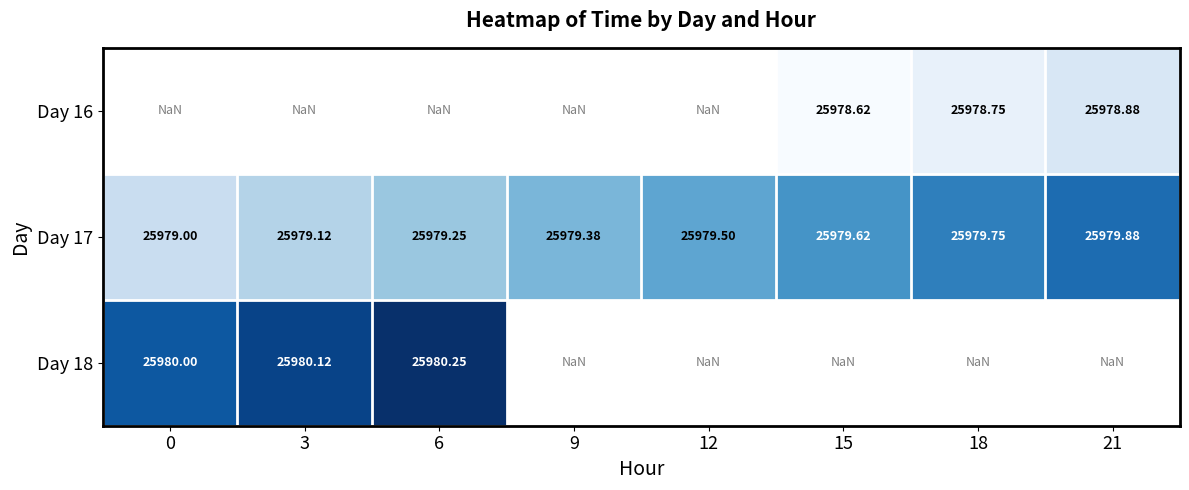

Is the value of Day 16 at 21 greater than the value of Day 17 at 12?

No